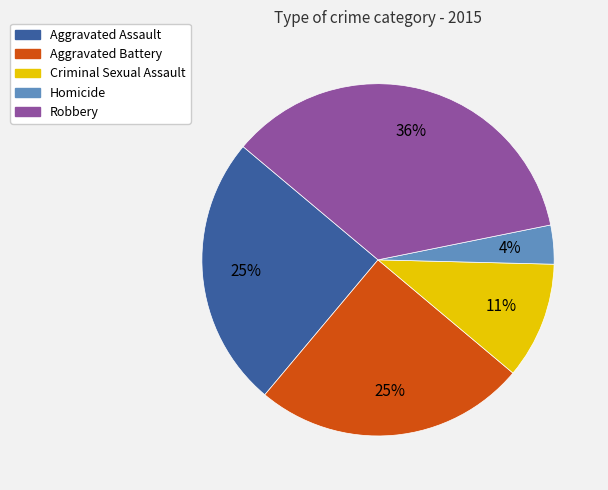

Count the number of slices in the pie.

5